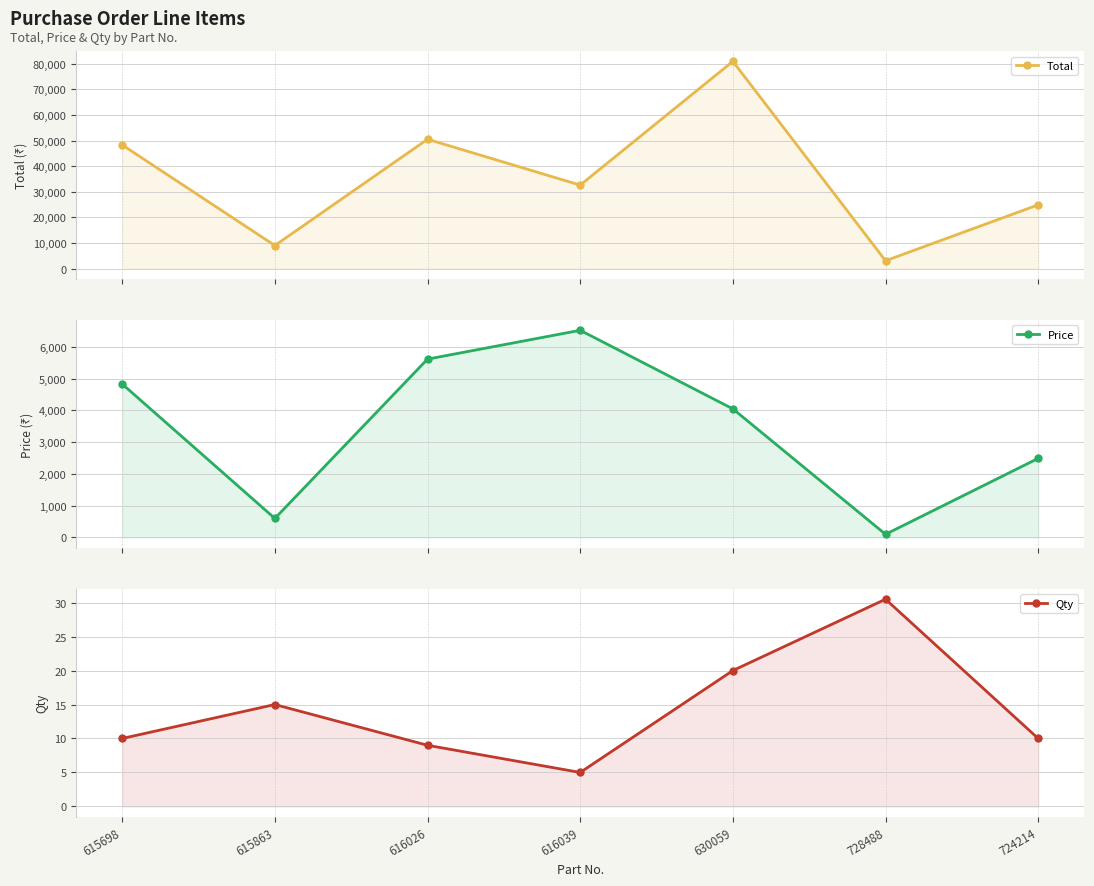

True or false: Qty and Total intersect in this chart.

False